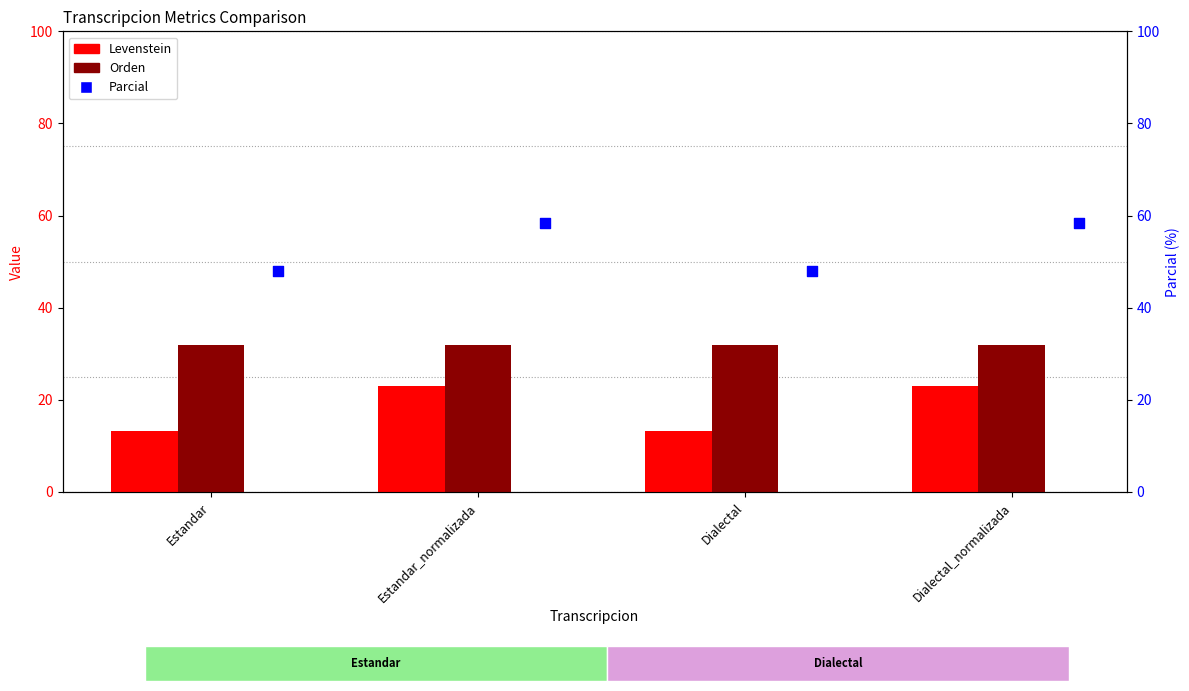

What is the total value across all series at Dialectal?

93.3